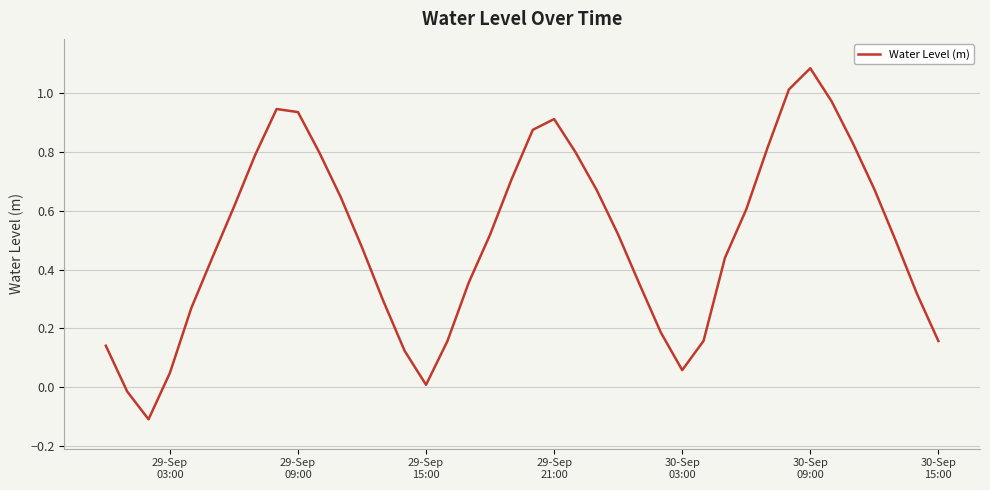

What is the difference between the maximum and minimum values?

1.2